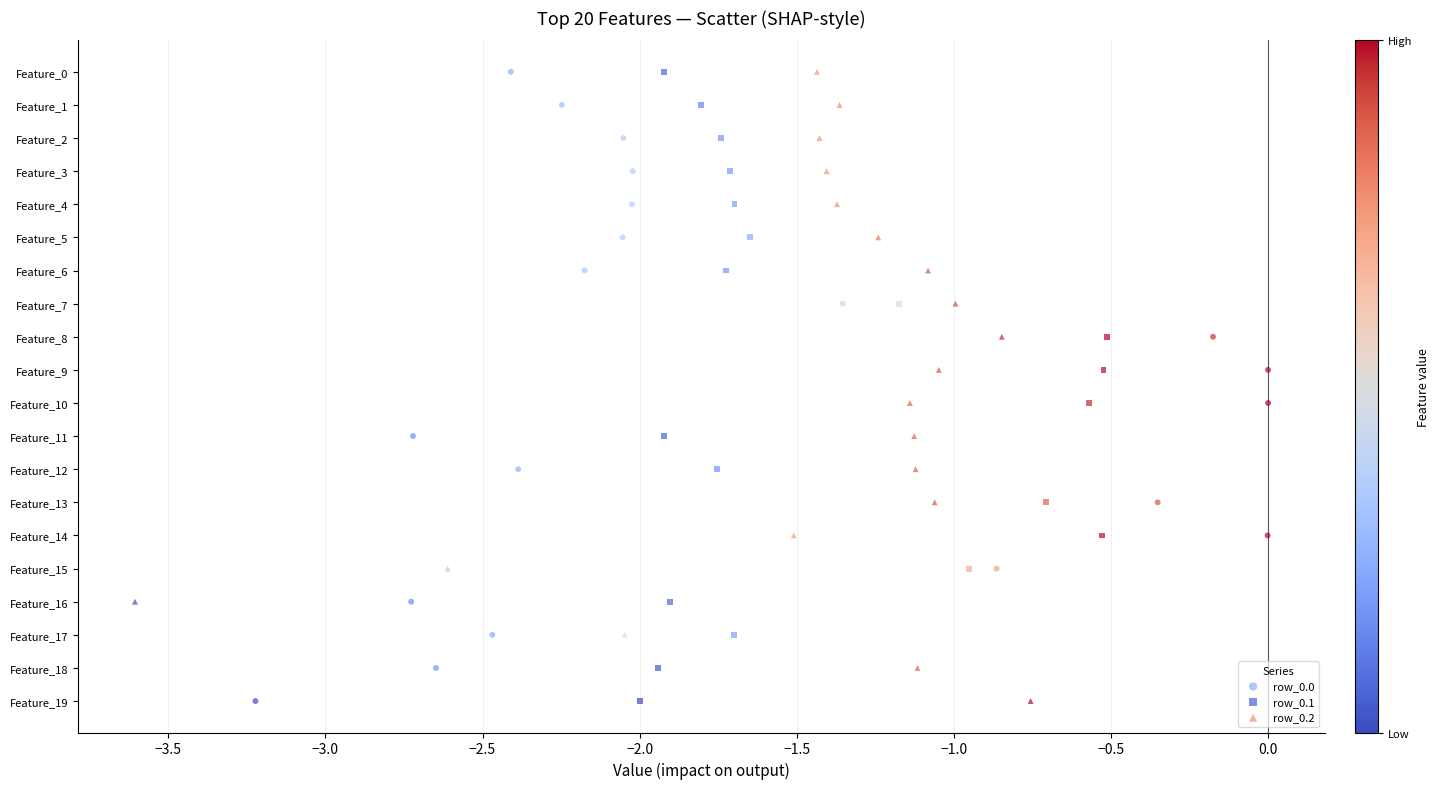

What are all the series names shown in the legend?

row_0.0, row_0.1, row_0.2